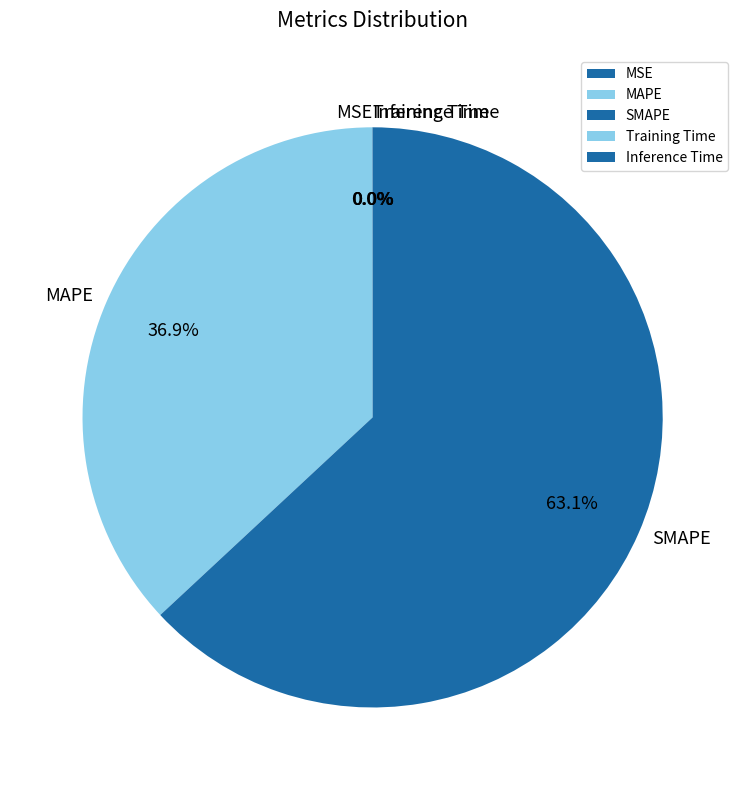

To the nearest percent, what portion does MAPE represent?

37%